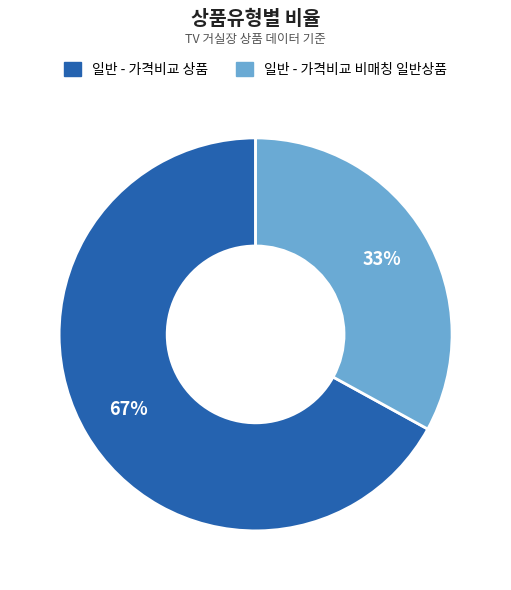

The 일반 - 가격비교 비매칭 일반상품 slice represents 33% of the pie. True or false?

True